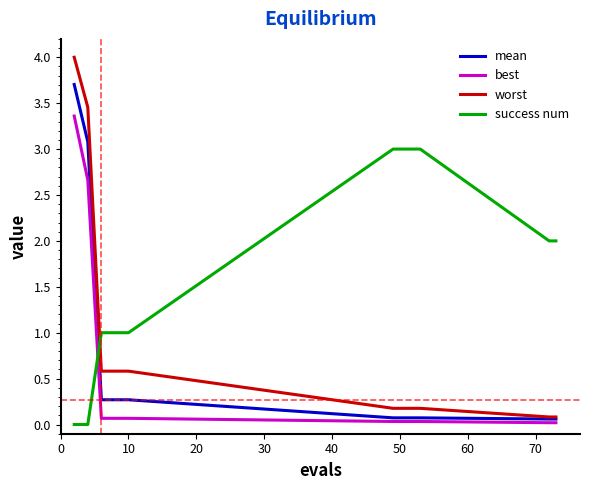

Which series has the largest total across all categories?

success num